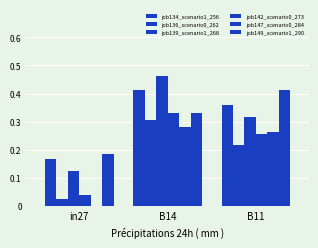

Rank the series at B14 from lowest to highest value.

job147_scenario0_284, job136_scenario0_262, job142_scenario0_273, job149_scenario1_290, job134_scenario1_256, job139_scenario1_268